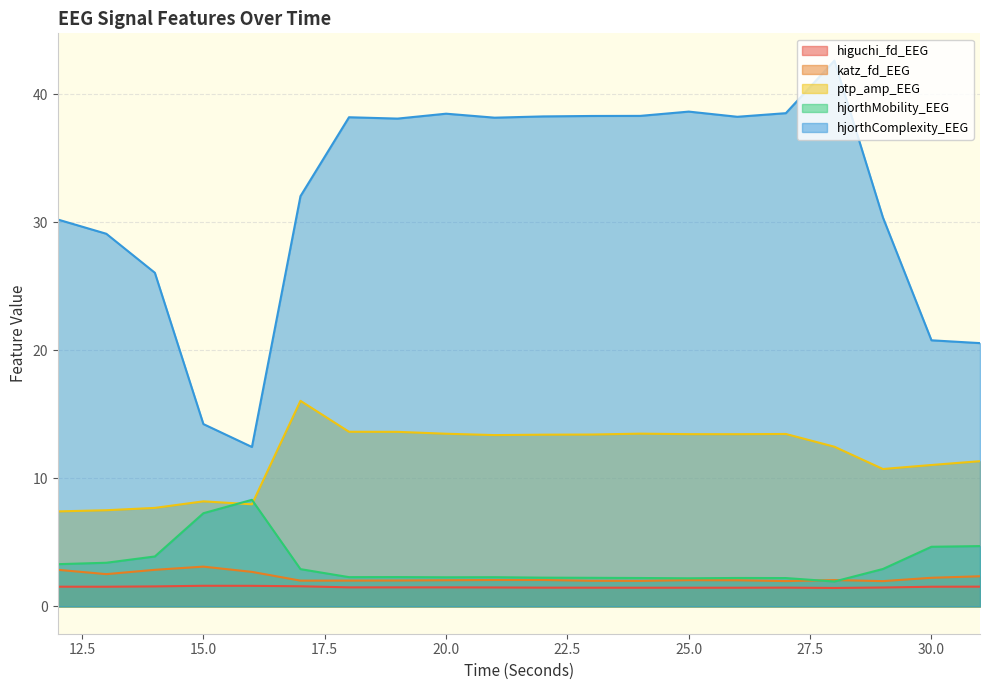

Reading left to right, list all the values displayed in this chart.

higuchi_fd_EEG: 1.5	1.5	1.6	1.6	1.6	1.6	1.5	1.5	1.5	1.5	1.5	1.5	1.5	1.5	1.5	1.5	1.4	1.5	1.5	1.5
katz_fd_EEG: 2.9	2.5	2.9	3.1	2.7	2.0	2.0	2.0	2.0	2.1	2.1	2.0	2.0	2.1	2.0	2.0	2.1	2.0	2.2	2.4
ptp_amp_EEG: 7.4	7.5	7.7	8.2	8.0	16.1	13.6	13.6	13.5	13.4	13.4	13.4	13.5	13.5	13.5	13.5	12.5	10.7	11.0	11.3
hjorthMobility_EEG: 3.3	3.4	3.9	7.3	8.3	2.9	2.3	2.3	2.3	2.3	2.2	2.2	2.2	2.2	2.2	2.2	1.9	2.9	4.7	4.7
hjorthComplexity_EEG: 30.2	29.1	26.1	14.2	12.5	32.0	38.2	38.1	38.5	38.2	38.3	38.3	38.3	38.6	38.2	38.5	42.6	30.4	20.8	20.6